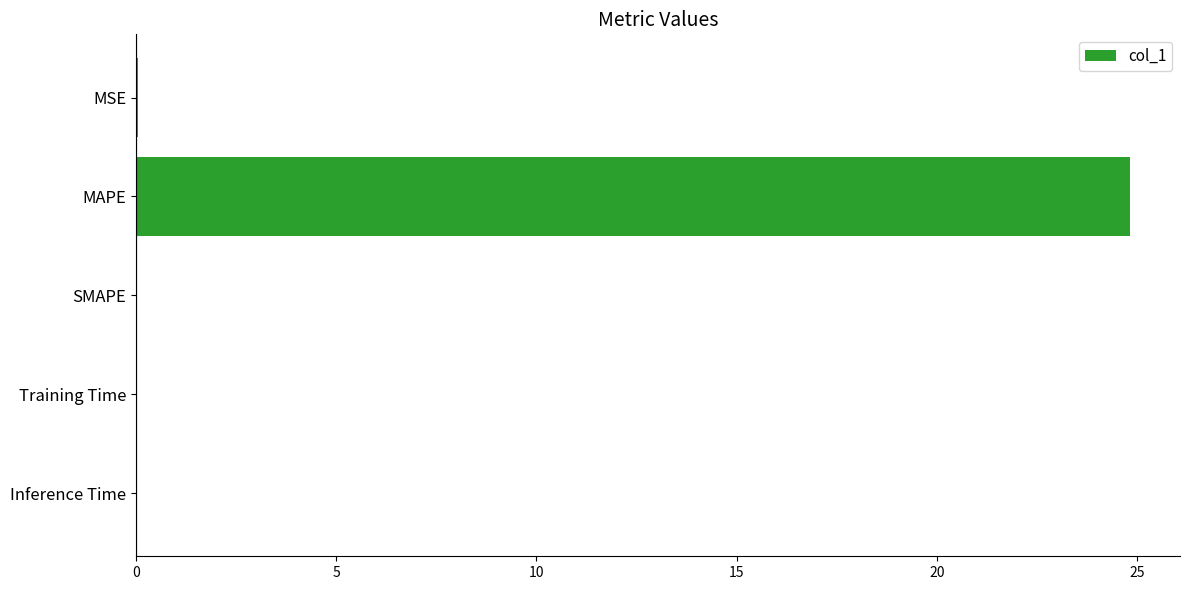

The chart shows a value of -8.0 at SMAPE. True or false?

False